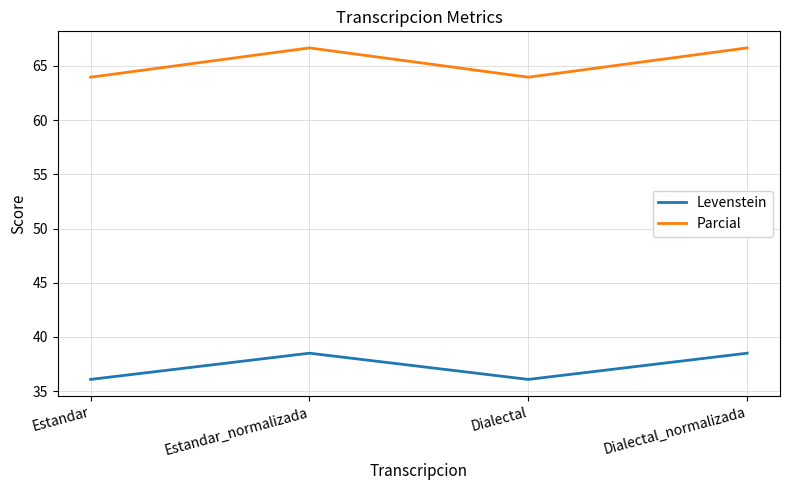

Where does the Parcial series first go above 66?

Estandar_normalizada